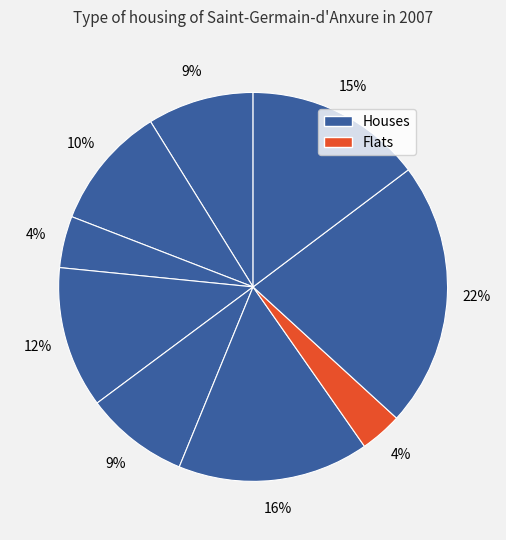

Rank the categories by value from highest to lowest.

8, 6, 9, 4, 2, 1, 5, 3, 7